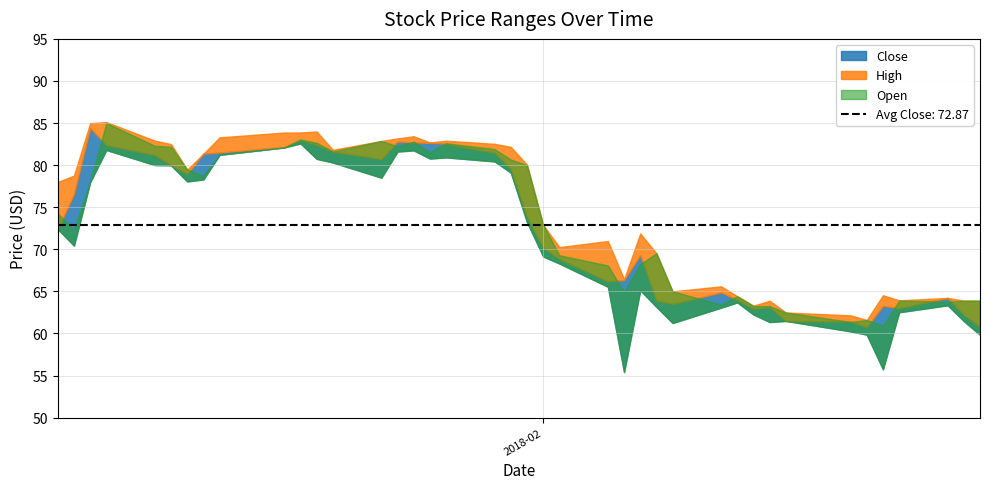

Where is High nearest to the value 73?

21